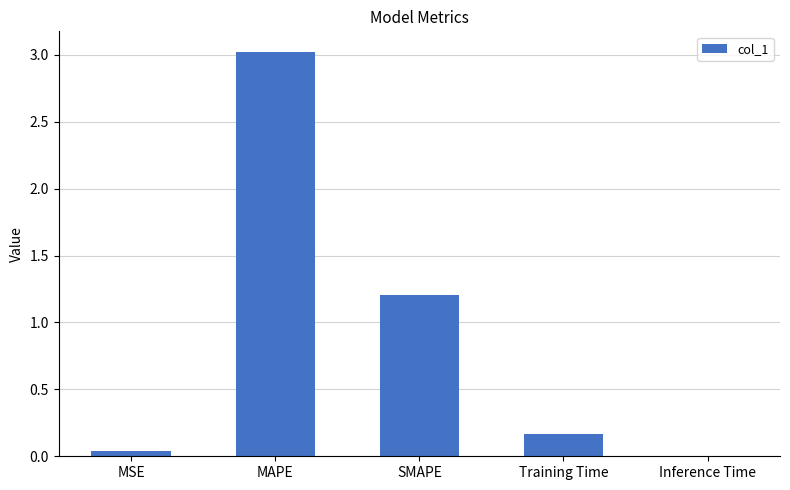

How many categories are shown in the chart?

5